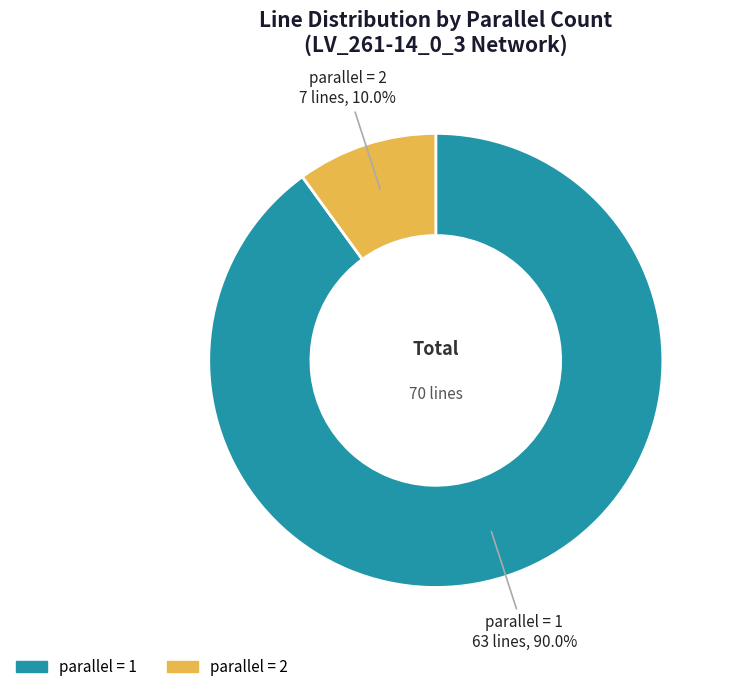

What is the largest slice in the pie chart?

parallel = 1